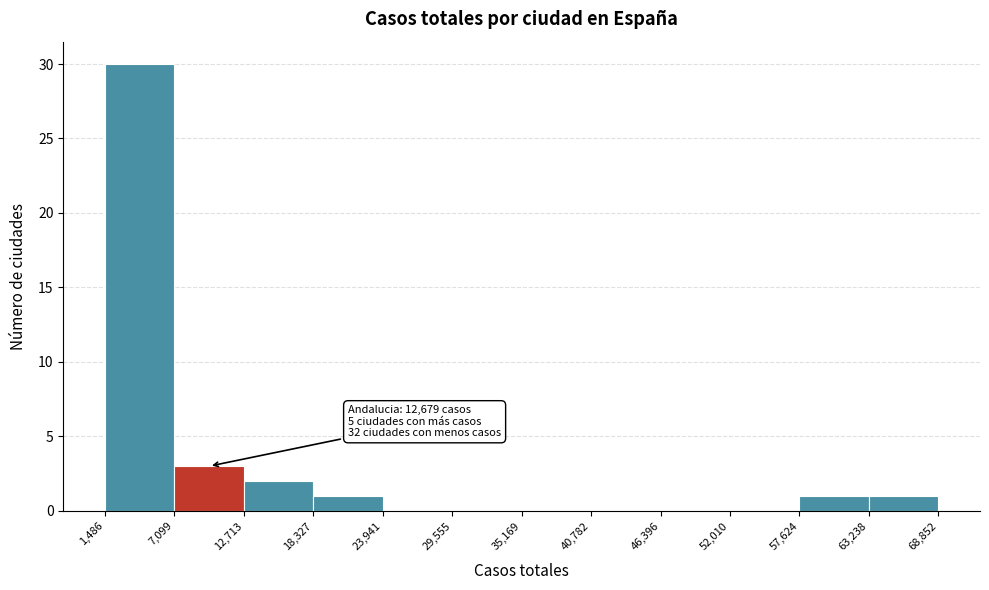

Which range on the x-axis has the tallest bar?

1,486 to 7,099